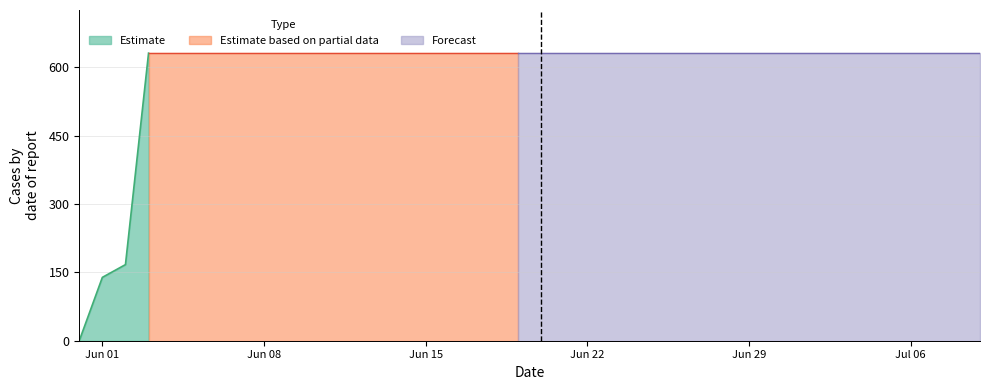

What is the sum of all values?

23653